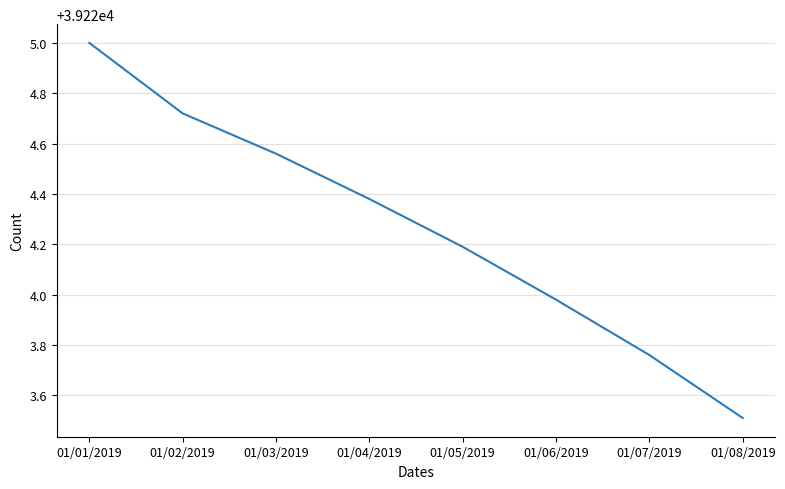

What is the greatest value displayed?

39225.0